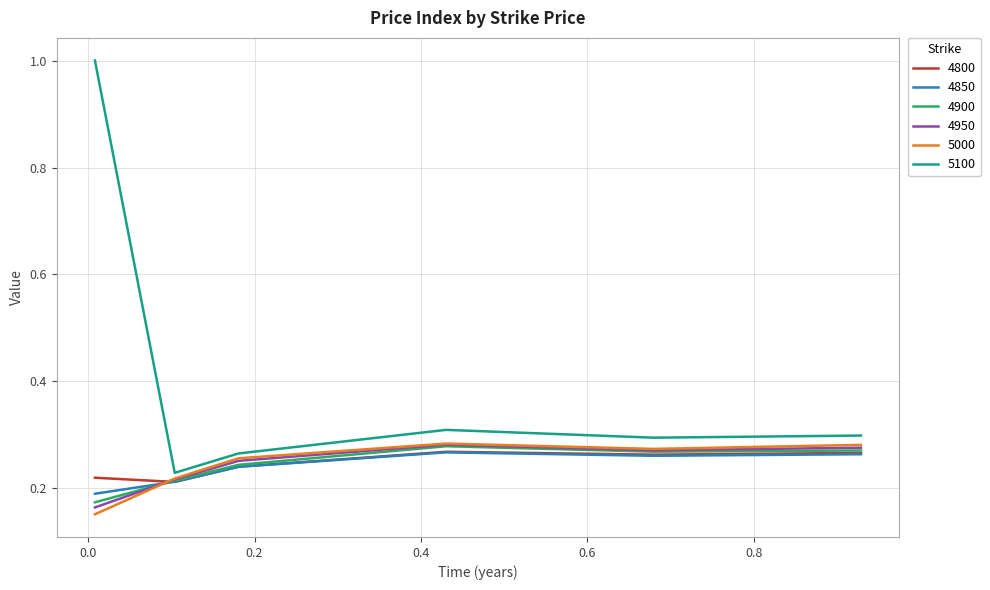

Which series has the largest total across all categories?

5100